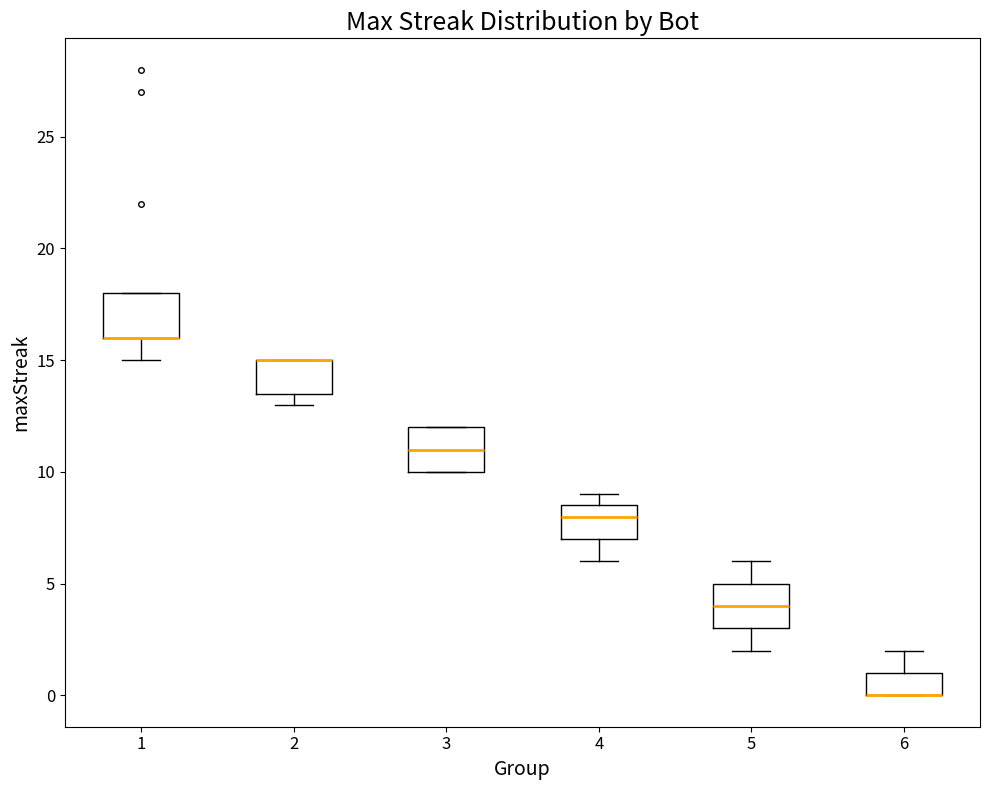

Where is the upper edge of the box at x = 2 on the y-axis? The values are not printed on the chart, so give them approximately, as read against the axis.

15.0